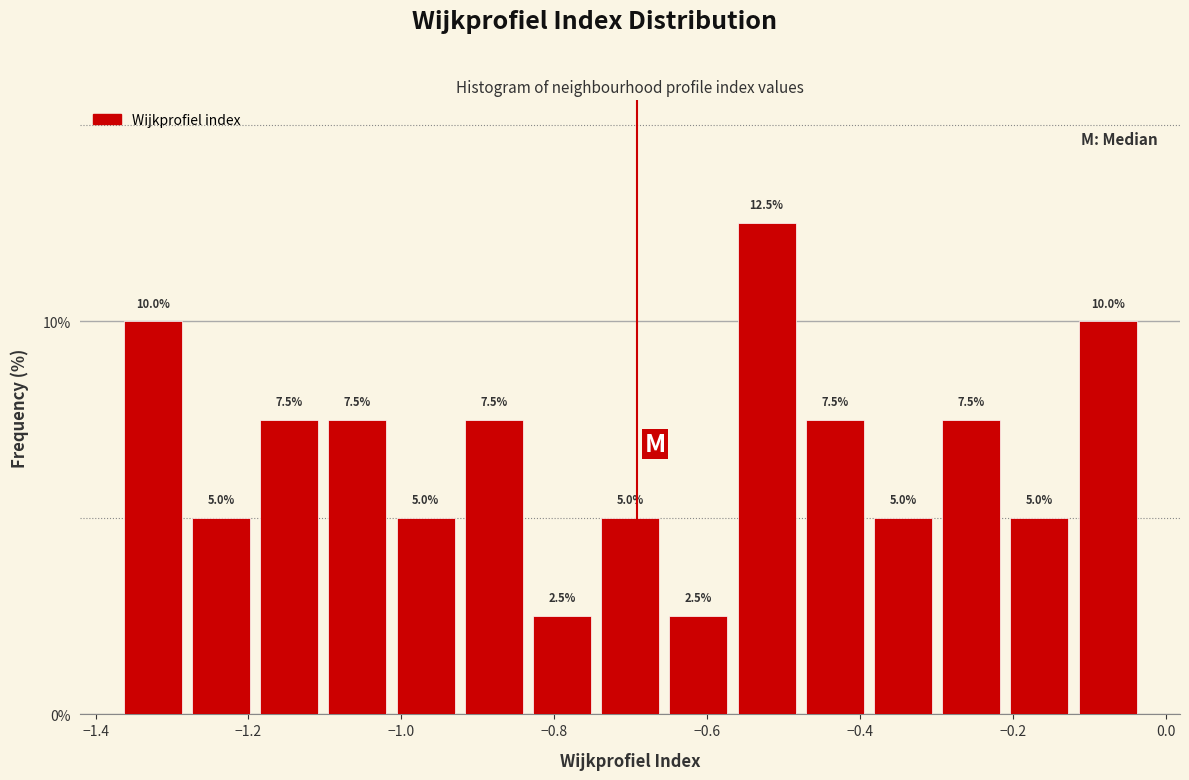

Reading left to right, list every bar in this chart as the range it spans on the x-axis followed by its height. The bar edges are not printed on the chart, so give them approximately, as read against the axis.

-1.36 to -1.28: 10.0
-1.28 to -1.20: 5.0
-1.20 to -1.10: 7.5
-1.10 to -1.02: 7.5
-1.02 to -0.92: 5.0
-0.92 to -0.84: 7.5
-0.84 to -0.74: 2.5
-0.74 to -0.66: 5.0
-0.66 to -0.56: 2.5
-0.56 to -0.48: 12.5
-0.48 to -0.38: 7.5
-0.38 to -0.30: 5.0
-0.30 to -0.20: 7.5
-0.20 to -0.12: 5.0
-0.12 to -0.04: 10.0